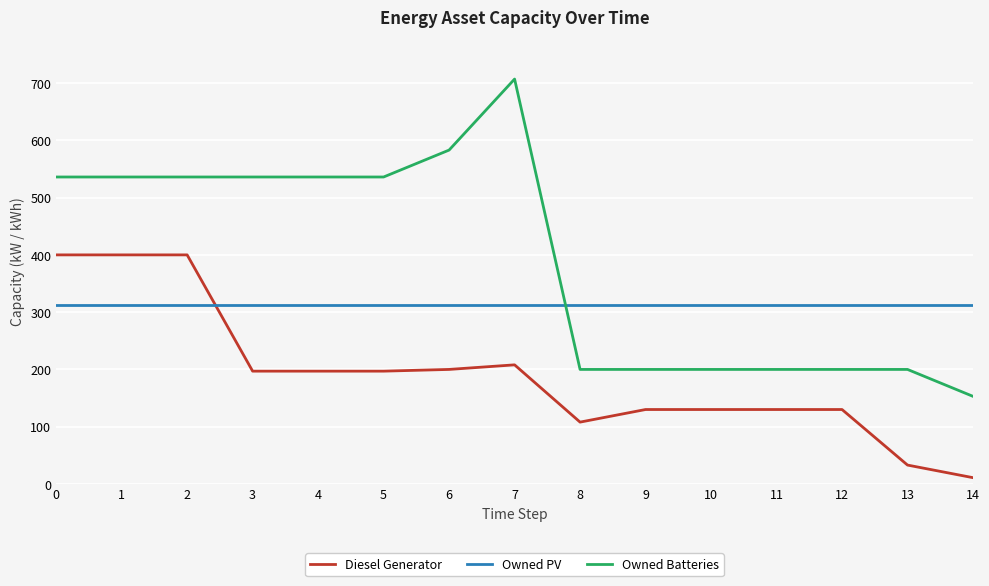

Rank the series by their maximum value, from highest to lowest.

Owned Batteries, Diesel Generator, Owned PV